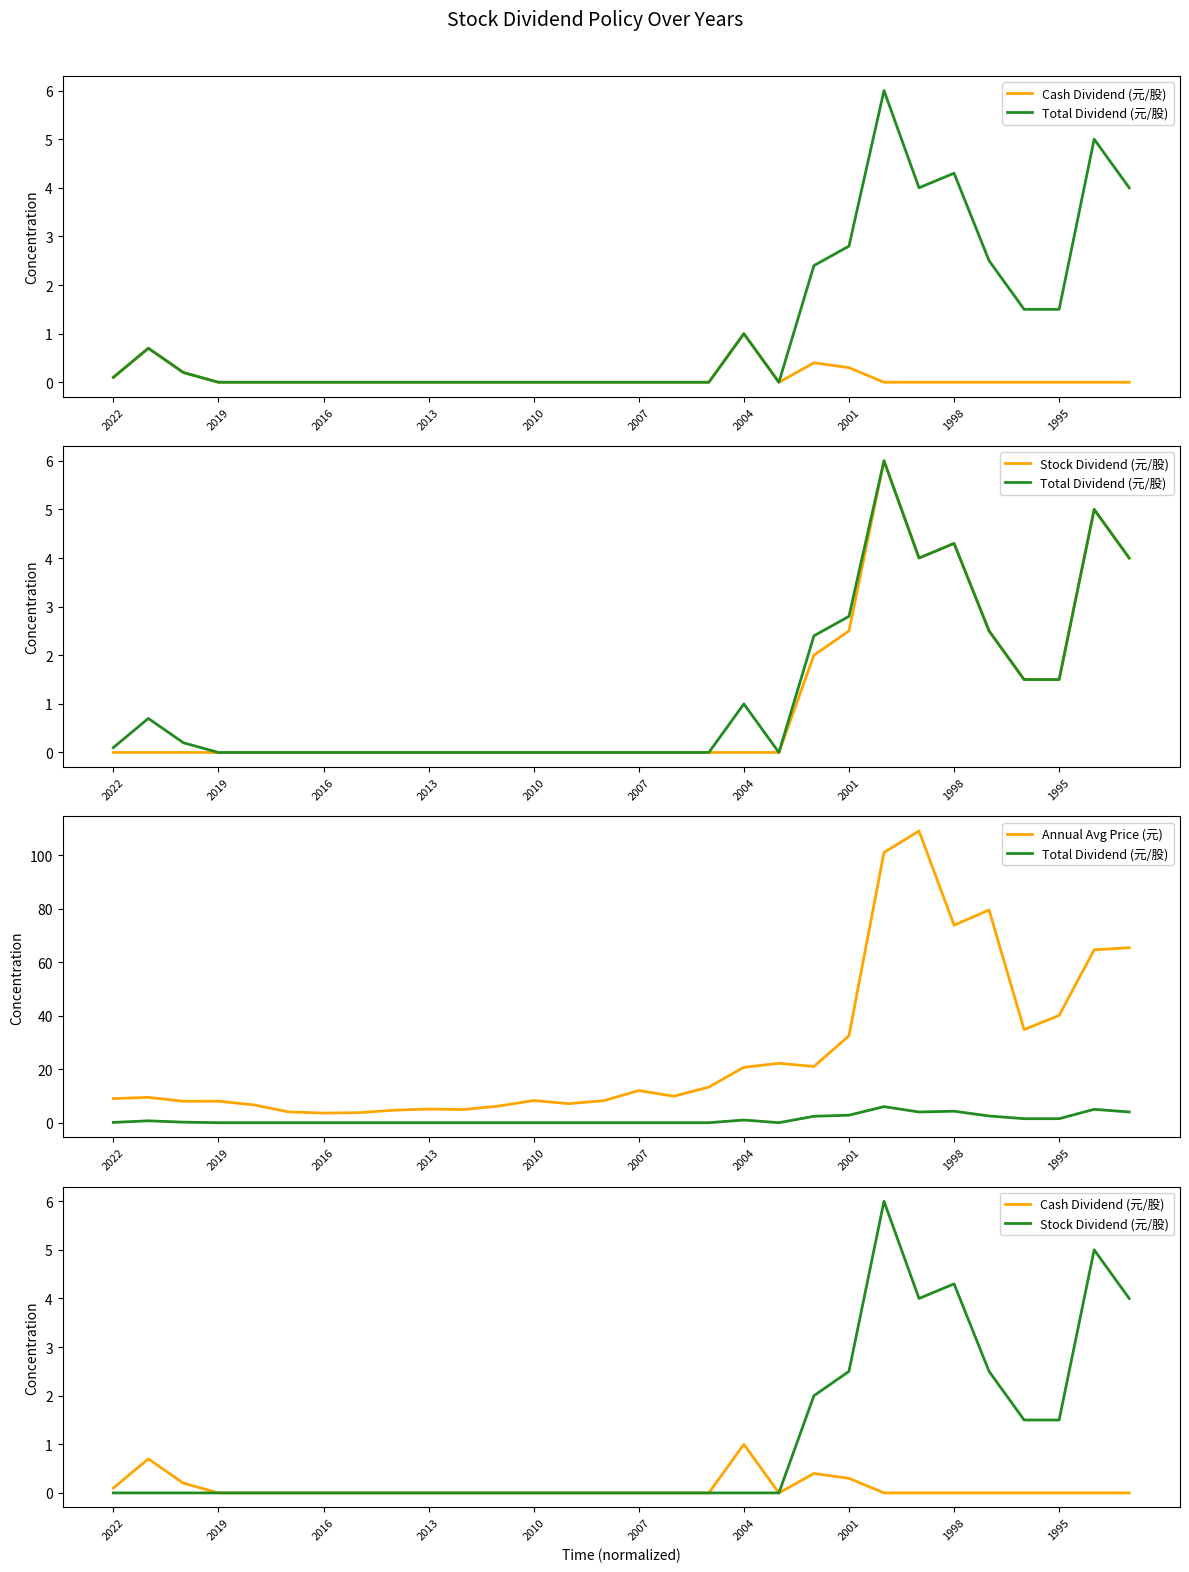

What is the difference between the maximum and second lowest values in the Cash Dividend (元/股) series?

1.0